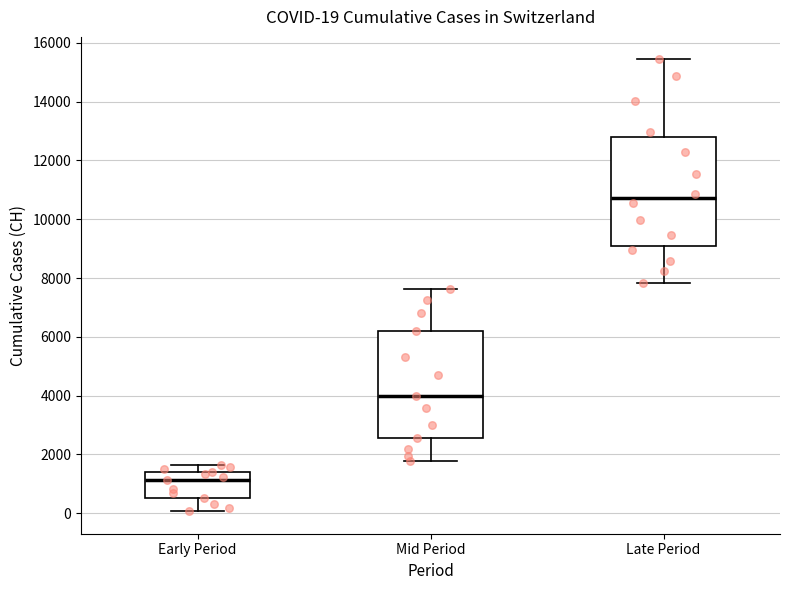

Which box has the lowest median line?

Early Period